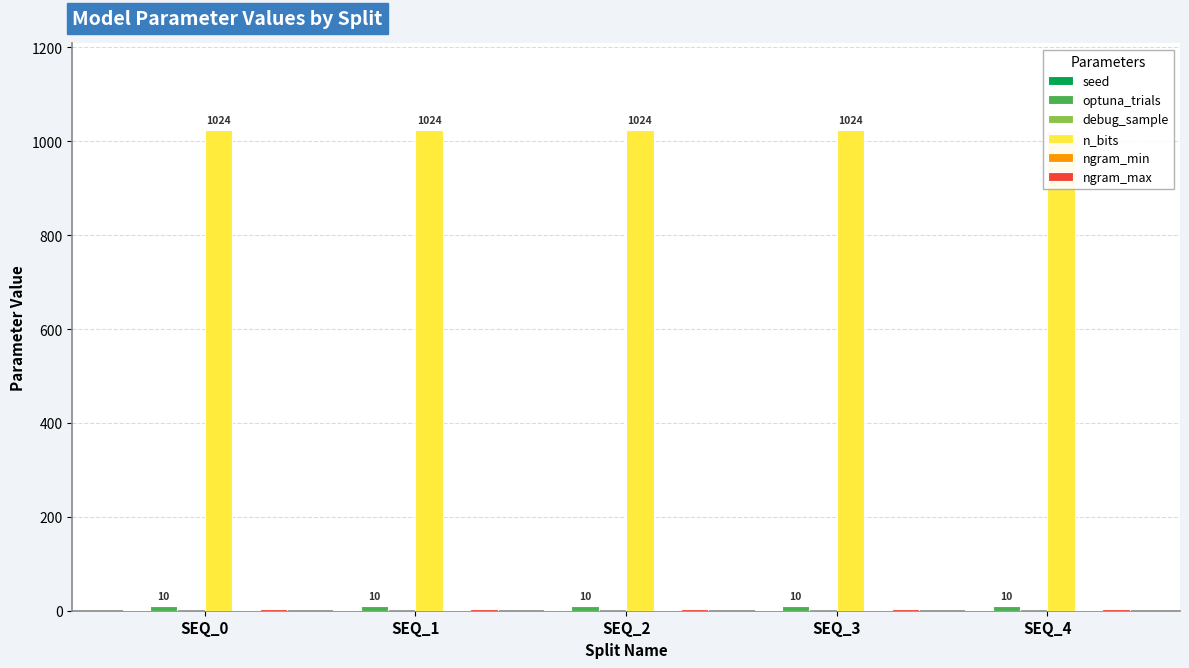

The value of debug_sample at SEQ_3 is 0.0. True or false?

True